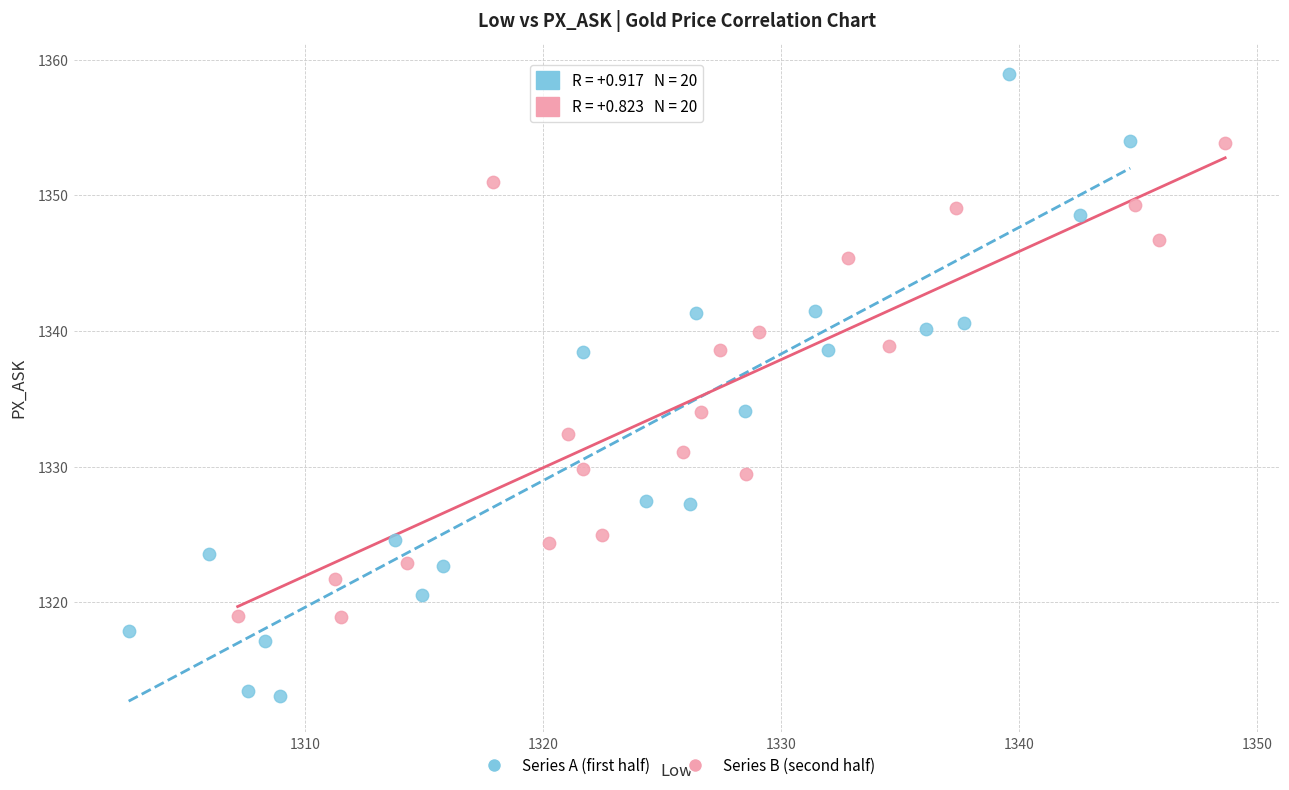

What are all the series names shown in the legend?

Series A (first half), Series B (second half)